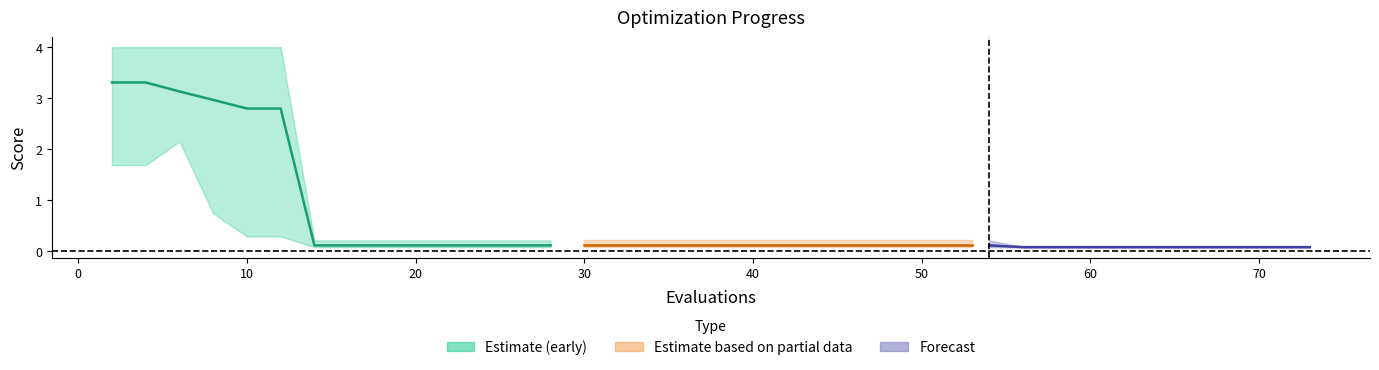

At how many categories does at least one series exceed 3?

6